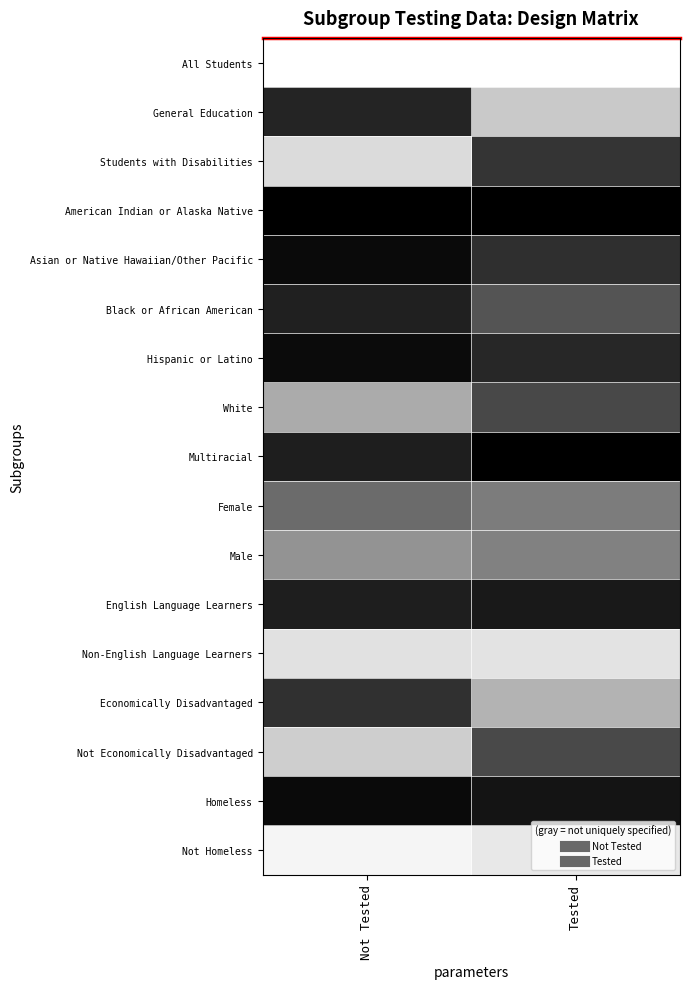

At which category is the sum across all series the highest?

Not Tested